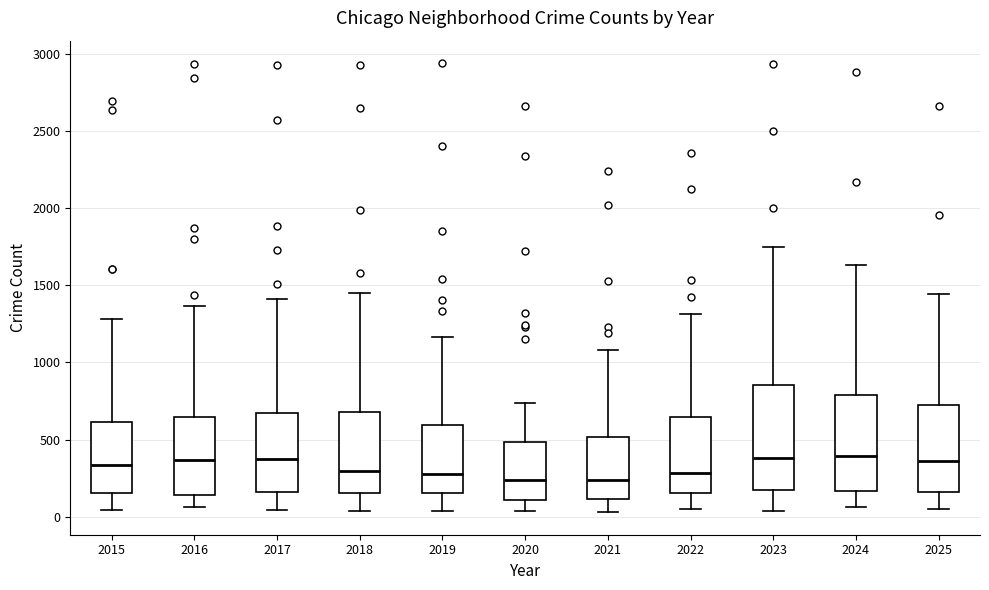

Reading left to right, transcribe this box plot: for each box, give where its median line is, the range the box spans, and where its two whiskers end, as read against the y-axis. The values are not printed on the chart, so give them approximately, as read against the axis.

2015: median 350, box 150 to 600, whiskers 50 to 1300
2016: median 350, box 150 to 650, whiskers 50 to 1350
2017: median 350, box 150 to 650, whiskers 50 to 1400
2018: median 300, box 150 to 700, whiskers 50 to 1450
2019: median 300, box 150 to 600, whiskers 50 to 1150
2020: median 250, box 100 to 500, whiskers 50 to 750
2021: median 250, box 100 to 500, whiskers 50 to 1100
2022: median 300, box 150 to 650, whiskers 50 to 1300
2023: median 400, box 150 to 850, whiskers 50 to 1750
2024: median 400, box 150 to 800, whiskers 50 to 1650
2025: median 350, box 150 to 750, whiskers 50 to 1450